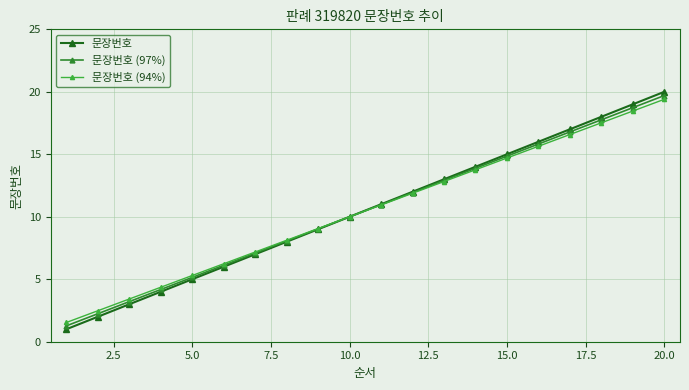

What is the minimum value for 문장번호 (94%)?

1.5